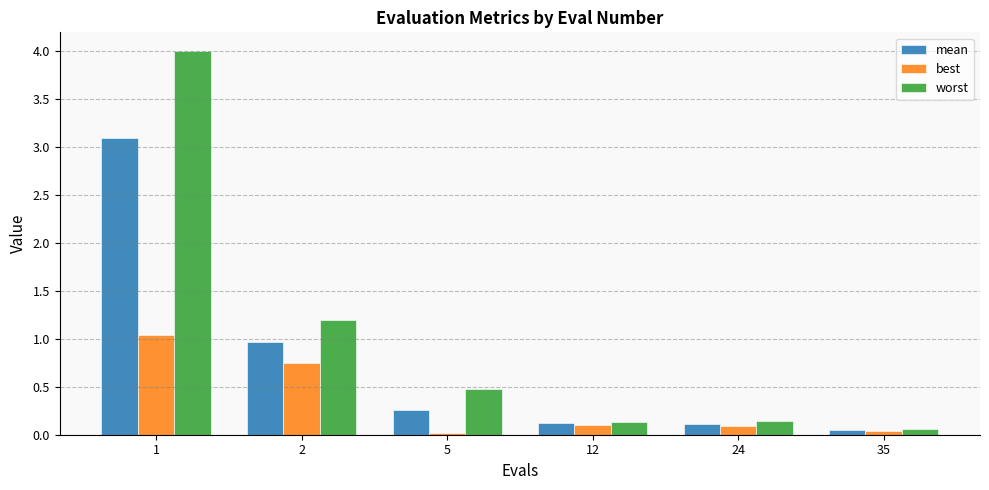

Are the bars grouped side by side (vs. stacked)?

Yes